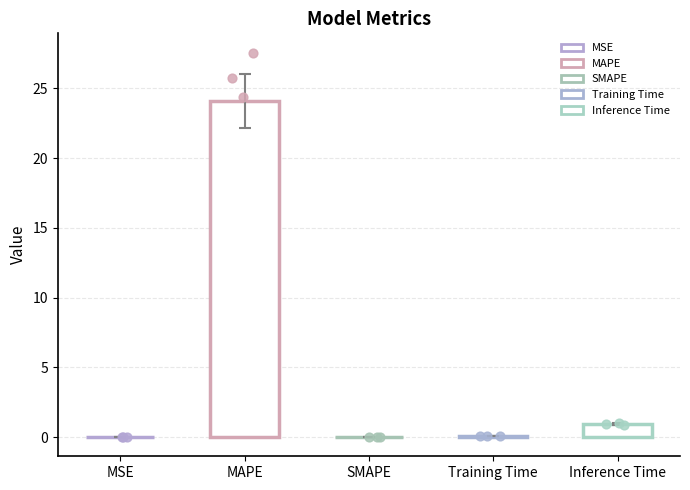

Between Training Time and MSE, which is larger?

Training Time